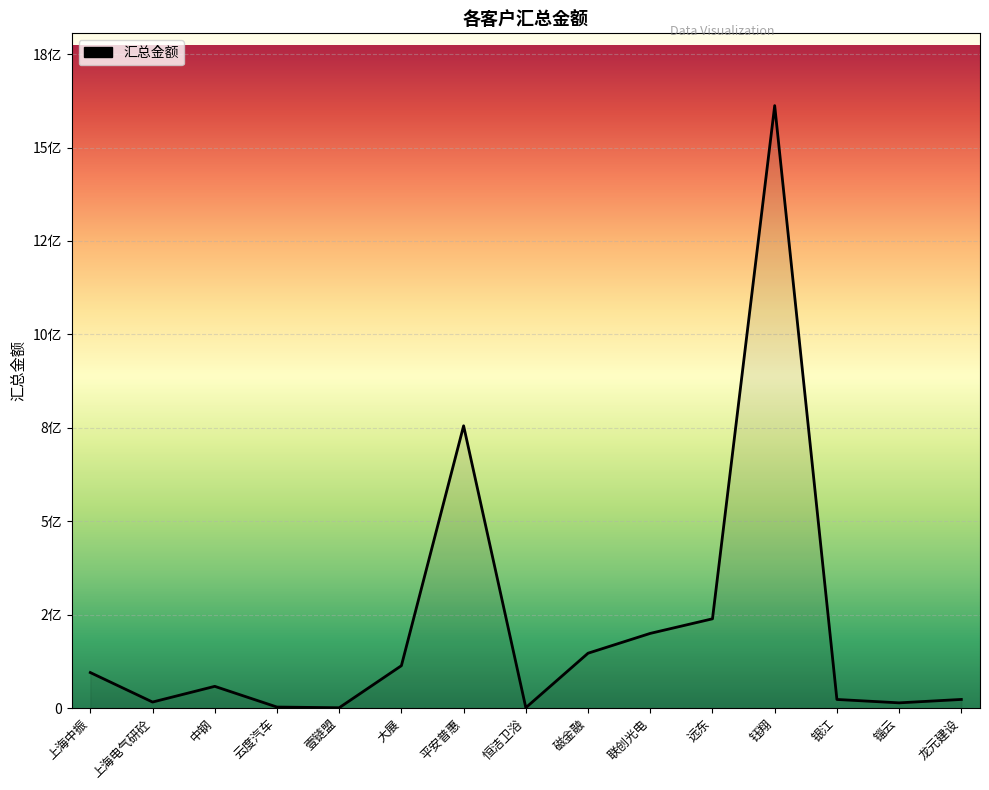

What value does the data have at 壹链盟?

793914.0